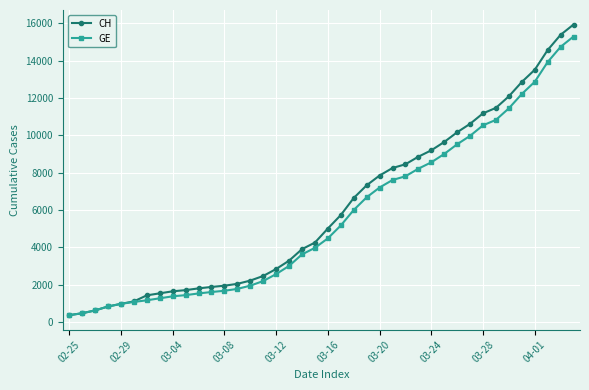

What is the minimum value for CH?

375